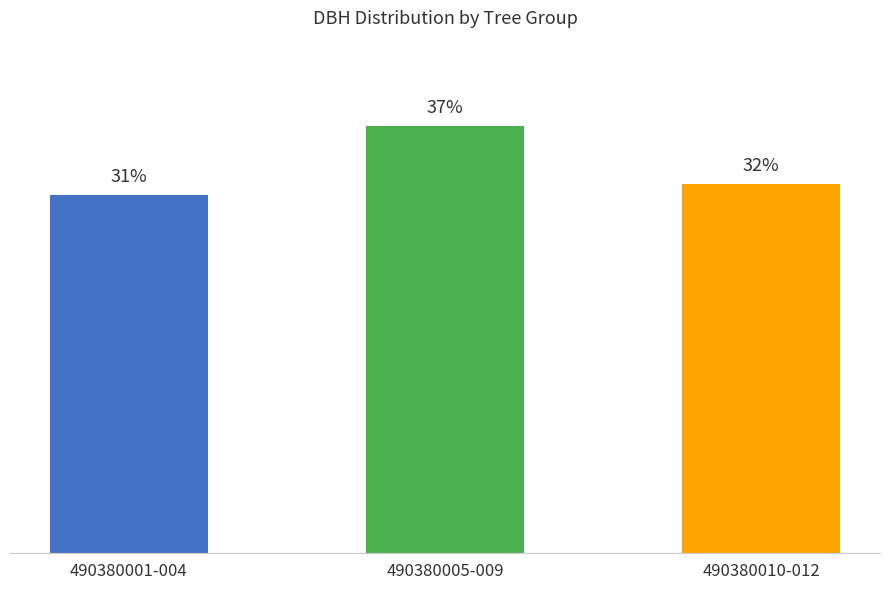

At which category does the chart reach its peak across all series?

490380005-009